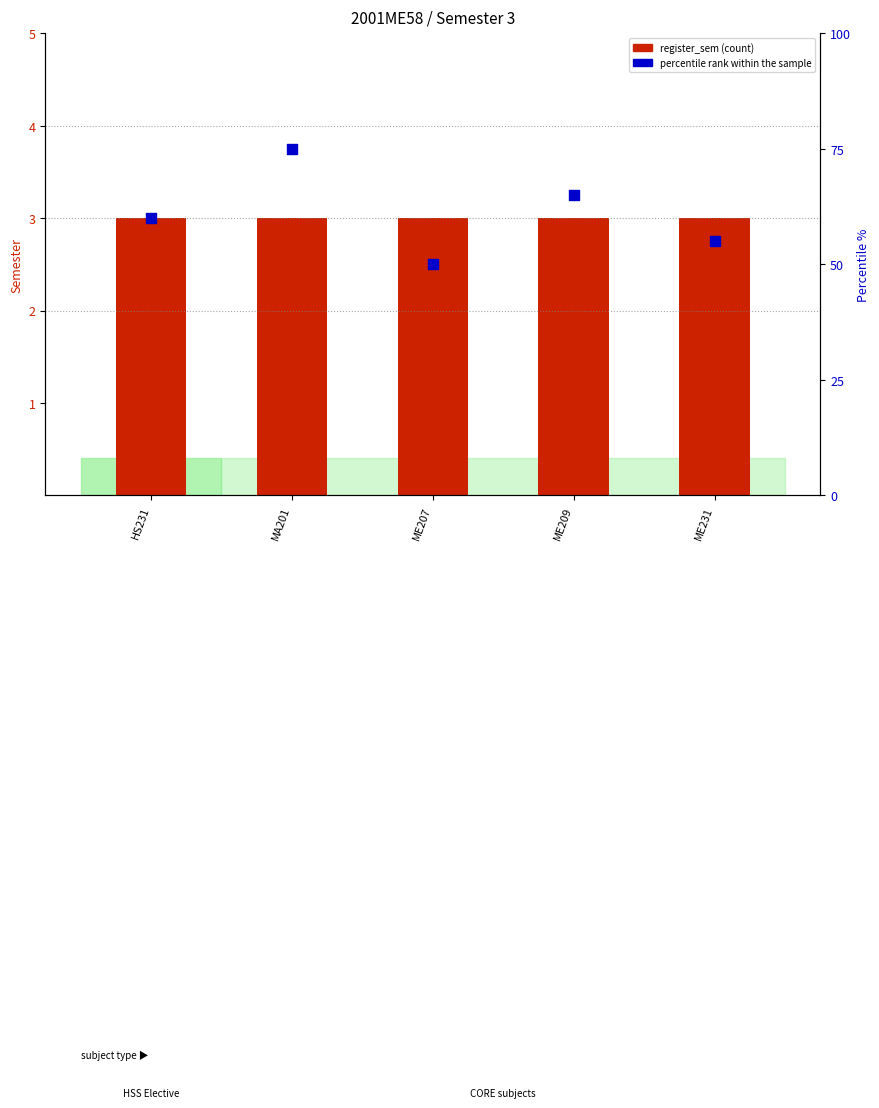

Which series reaches the minimum Y coordinate?

register_sem